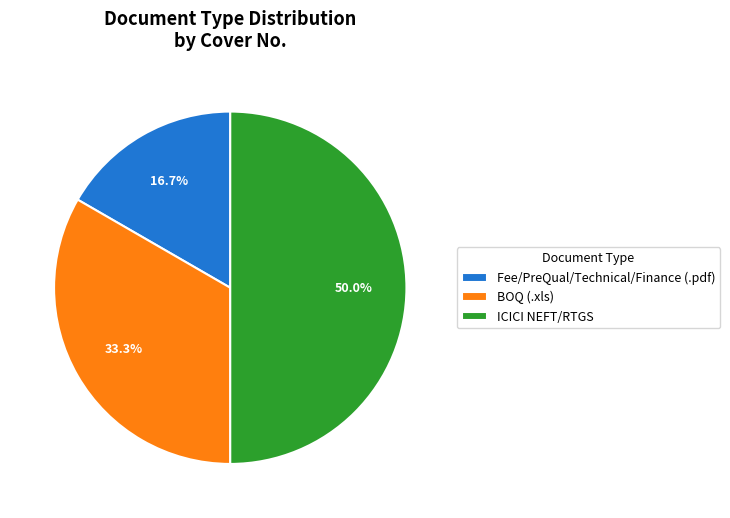

Approximately how many times larger is the value at BOQ (.xls) compared to Fee/PreQual/Technical/Finance (.pdf)?

2.0